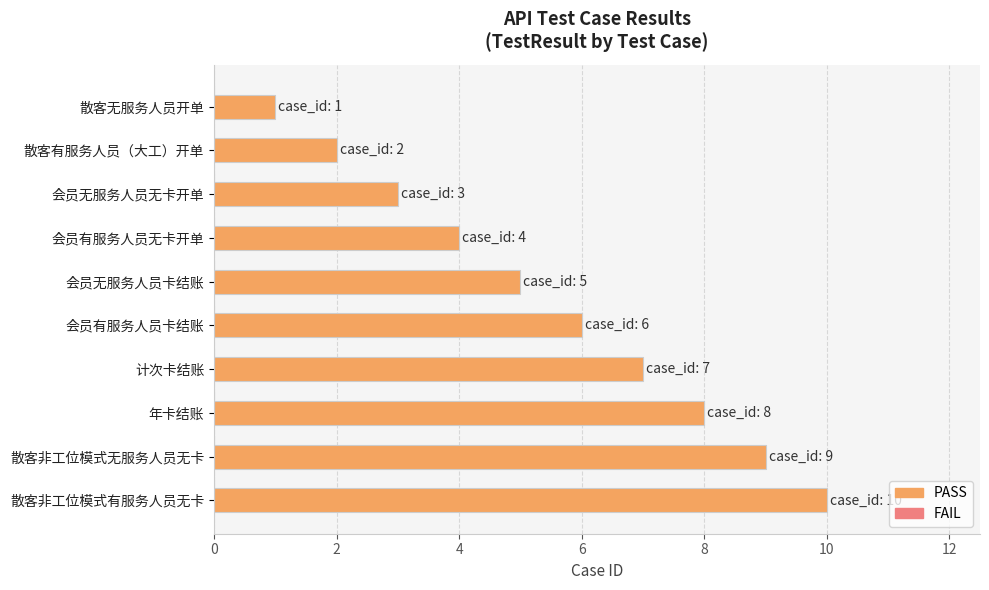

Is it true that the value at 会员有服务人员无卡开单 is 4?

True